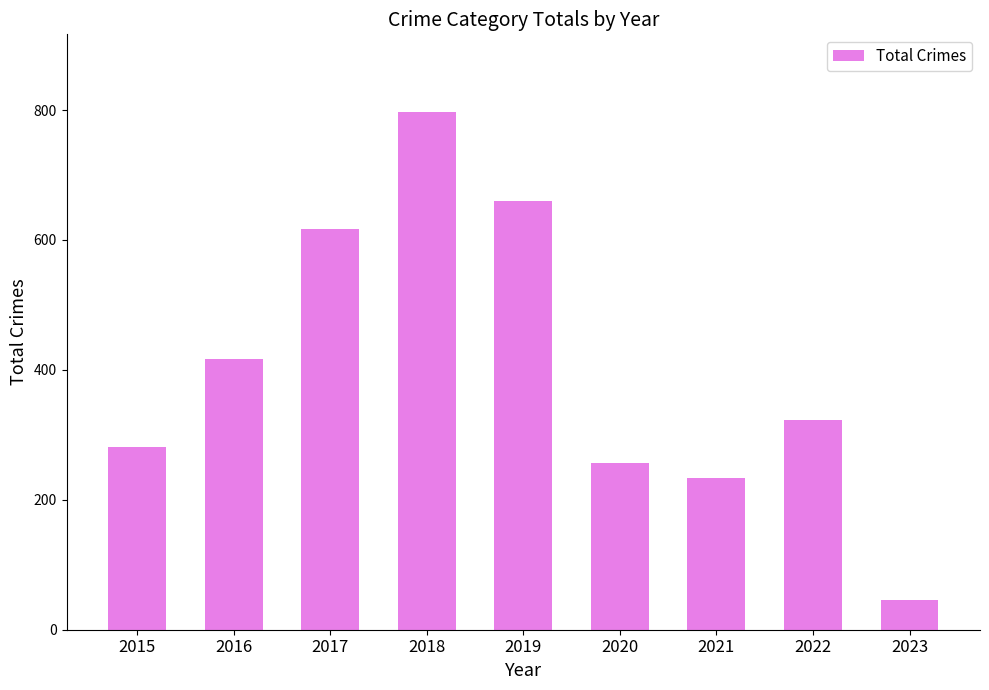

The value at 2020 is 257. True or false?

True